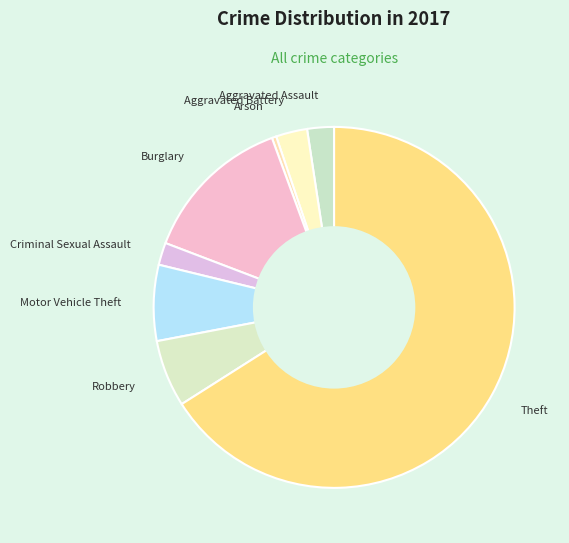

Count the number of slices in the pie.

8